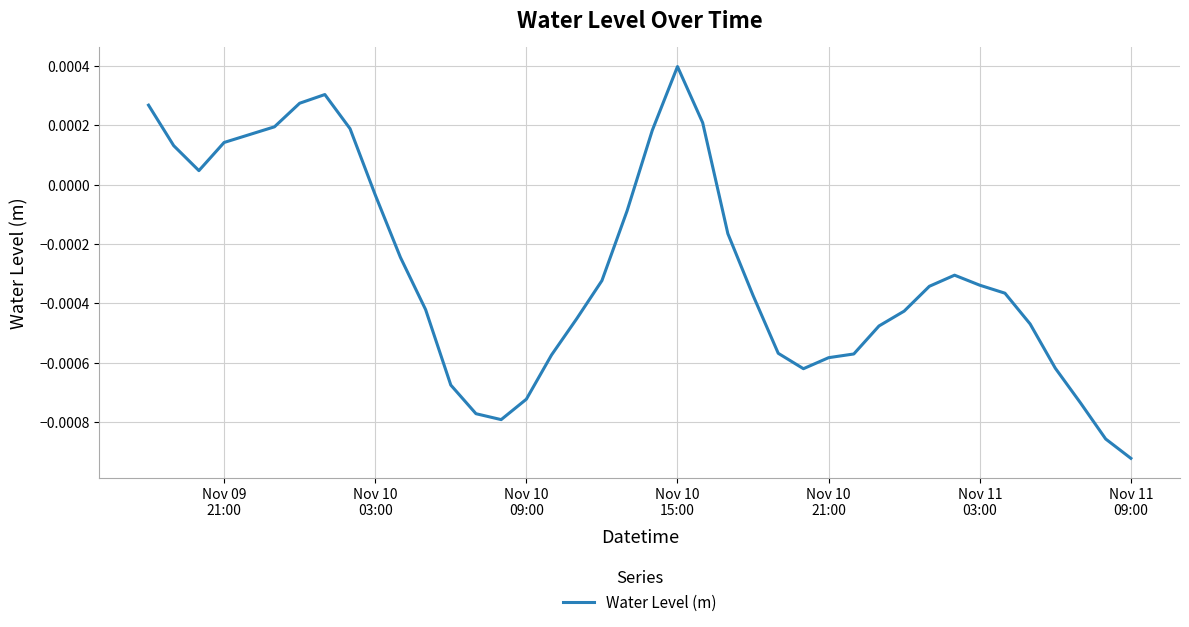

How many points are lower than both their immediate neighbors (excluding endpoints)?

3